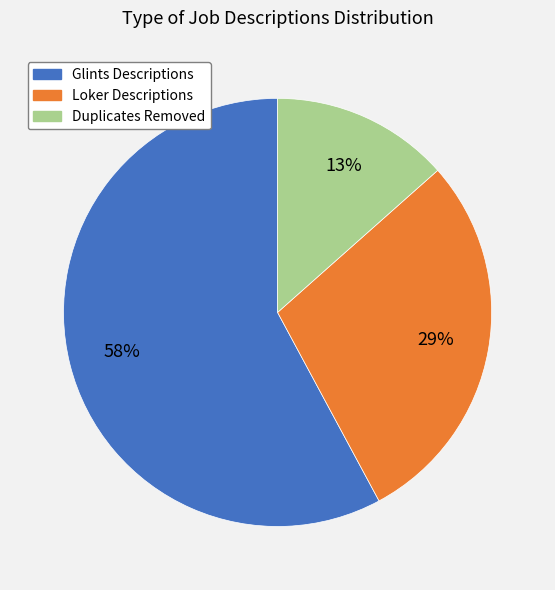

What is the largest slice in the pie chart?

Glints Descriptions